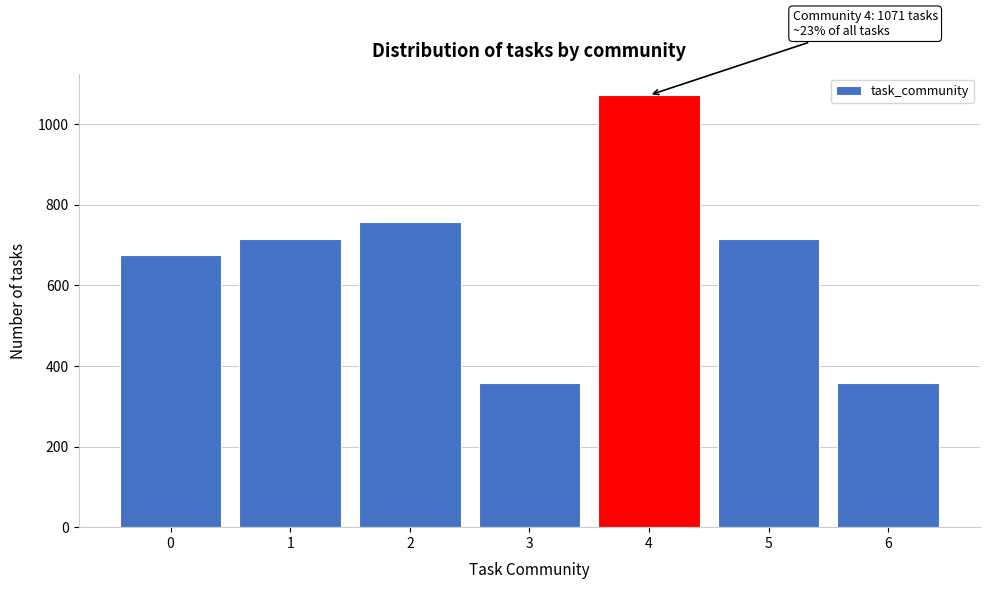

Reading left to right, transcribe all the data shown in this chart.

0=674	1=714	2=757	3=357	4=1071	5=714	6=357